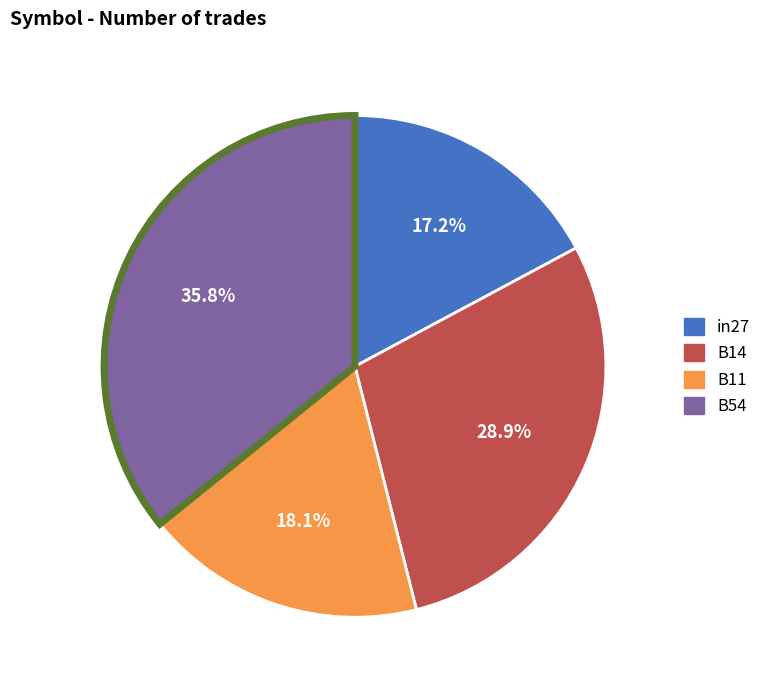

Is there any slice that represents more than half of the pie?

No